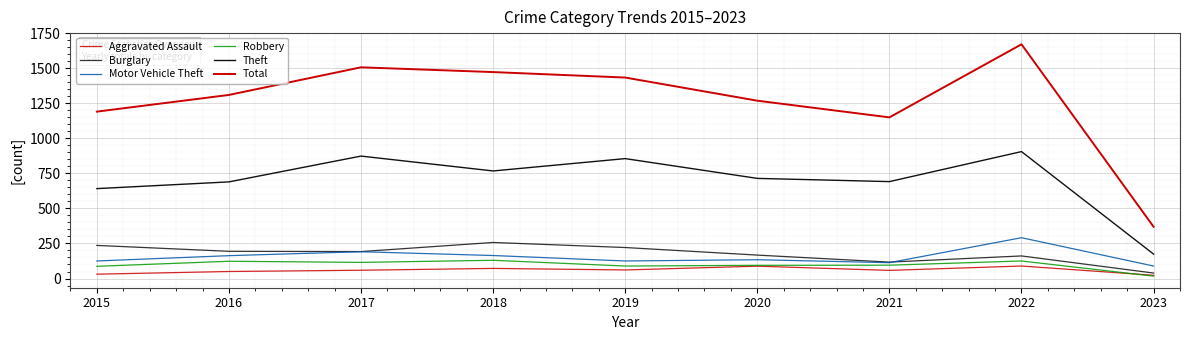

Is this an area chart (filled region under the line)?

No